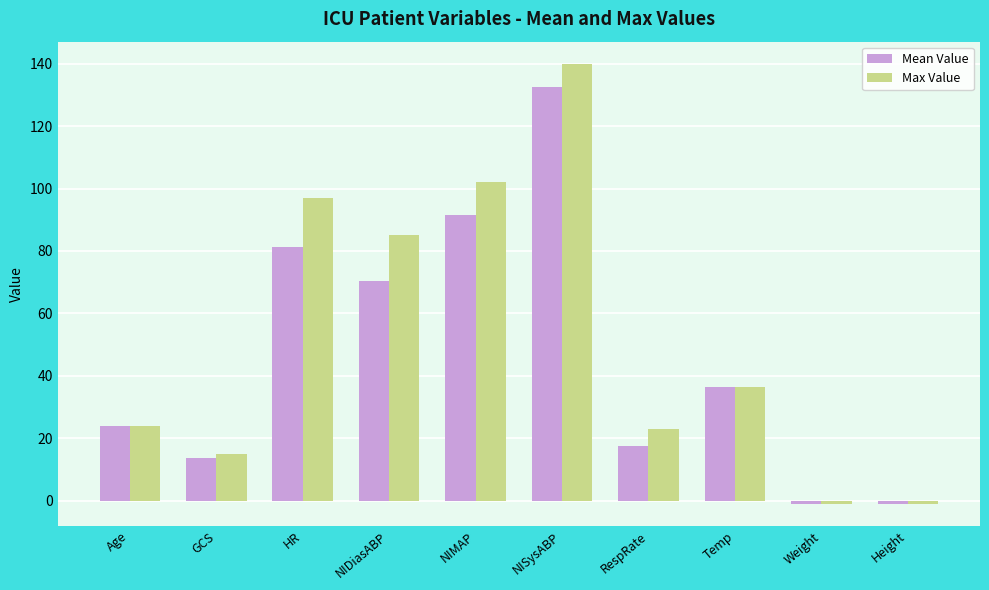

What is the difference between the highest and lowest values at NISysABP?

7.4